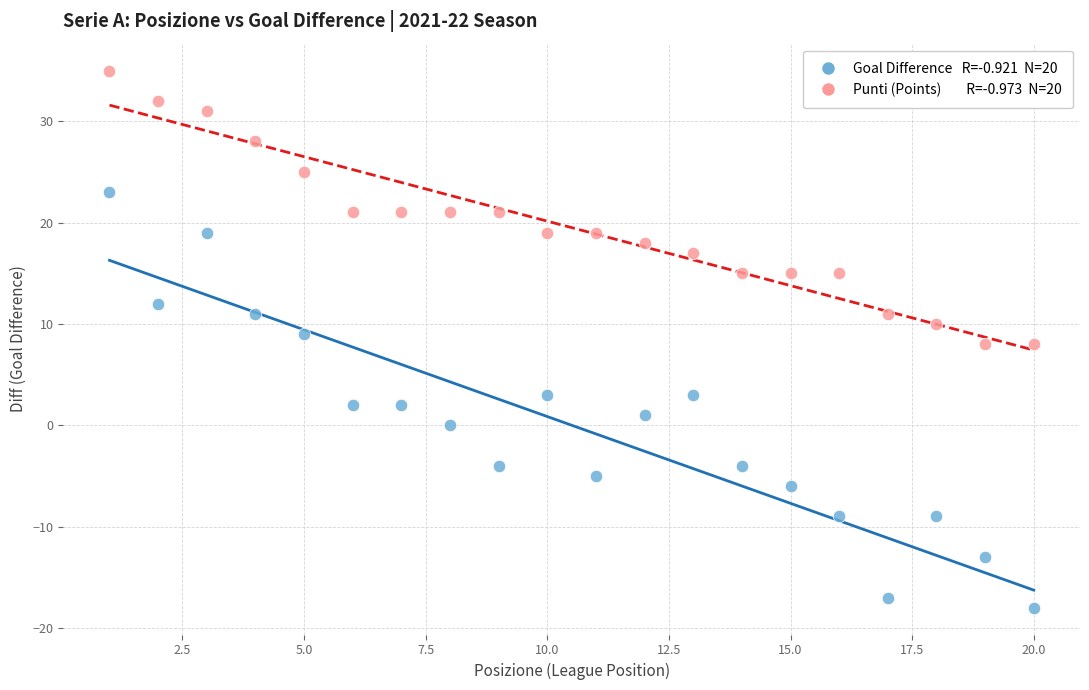

Across all data points, what is the range of X values (max minus min)?

19